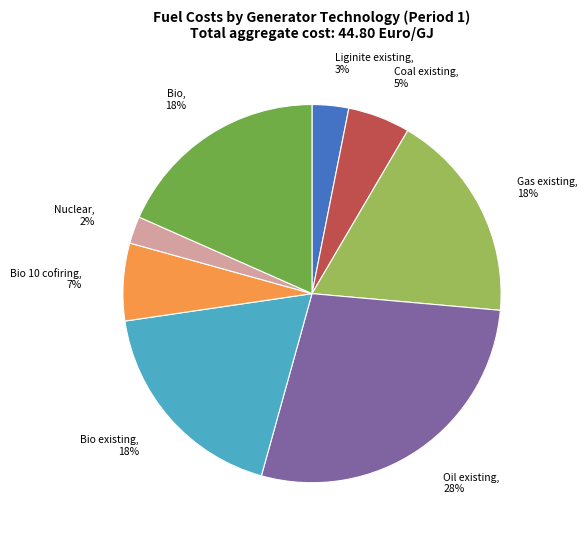

Count the number of slices in the pie.

8